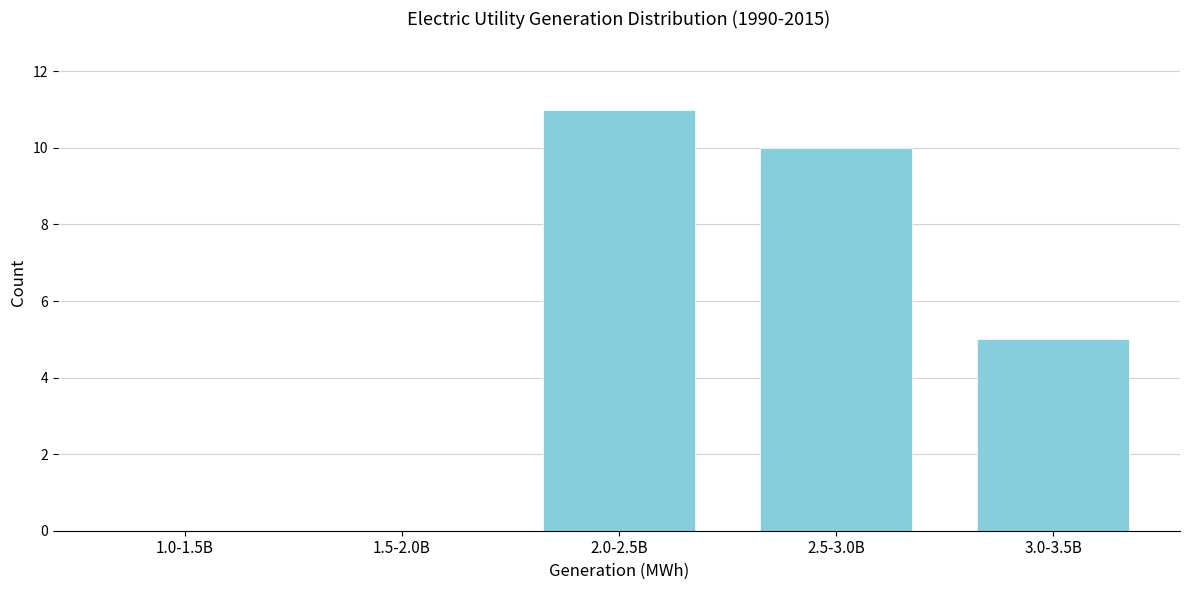

Reading right to left, transcribe all the data shown in this chart.

3.0-3.5B=5	2.5-3.0B=10	2.0-2.5B=11	1.5-2.0B=0	1.0-1.5B=0